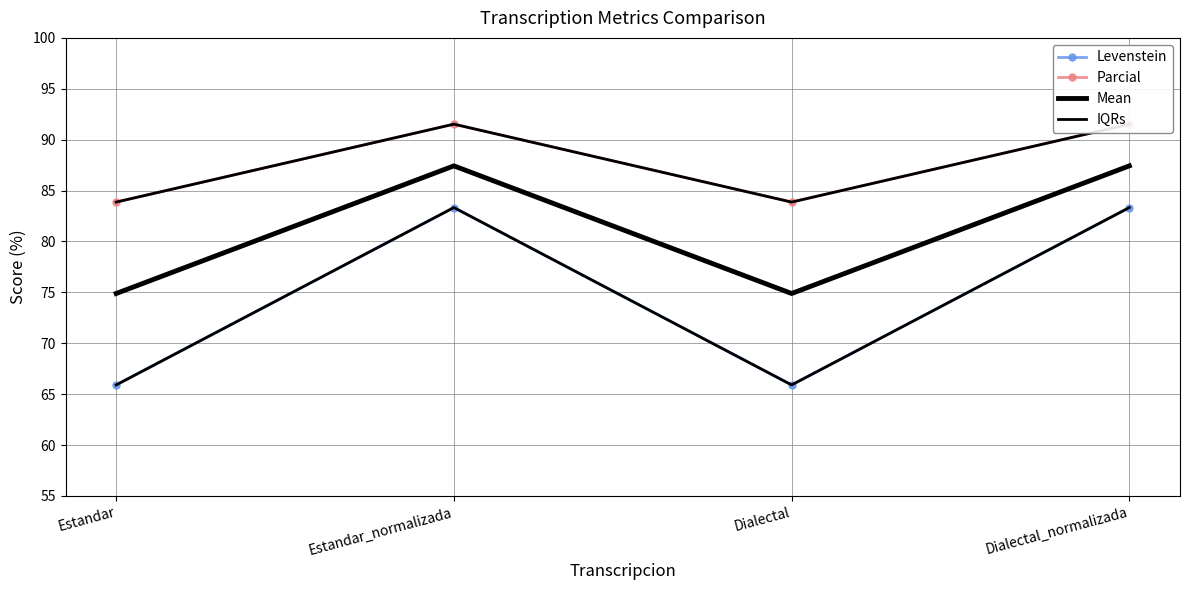

What are all the series names shown in the legend?

Levenstein, Parcial, Mean, IQRs